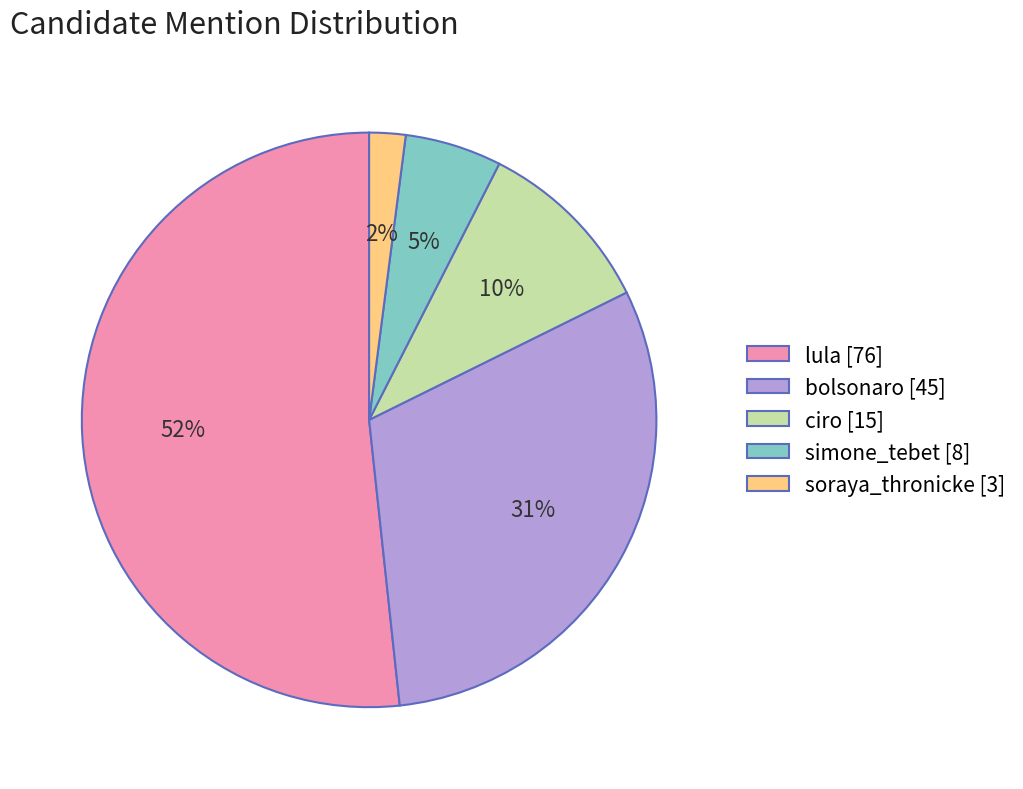

To the nearest percent, what percentage of the pie is ciro?

10%